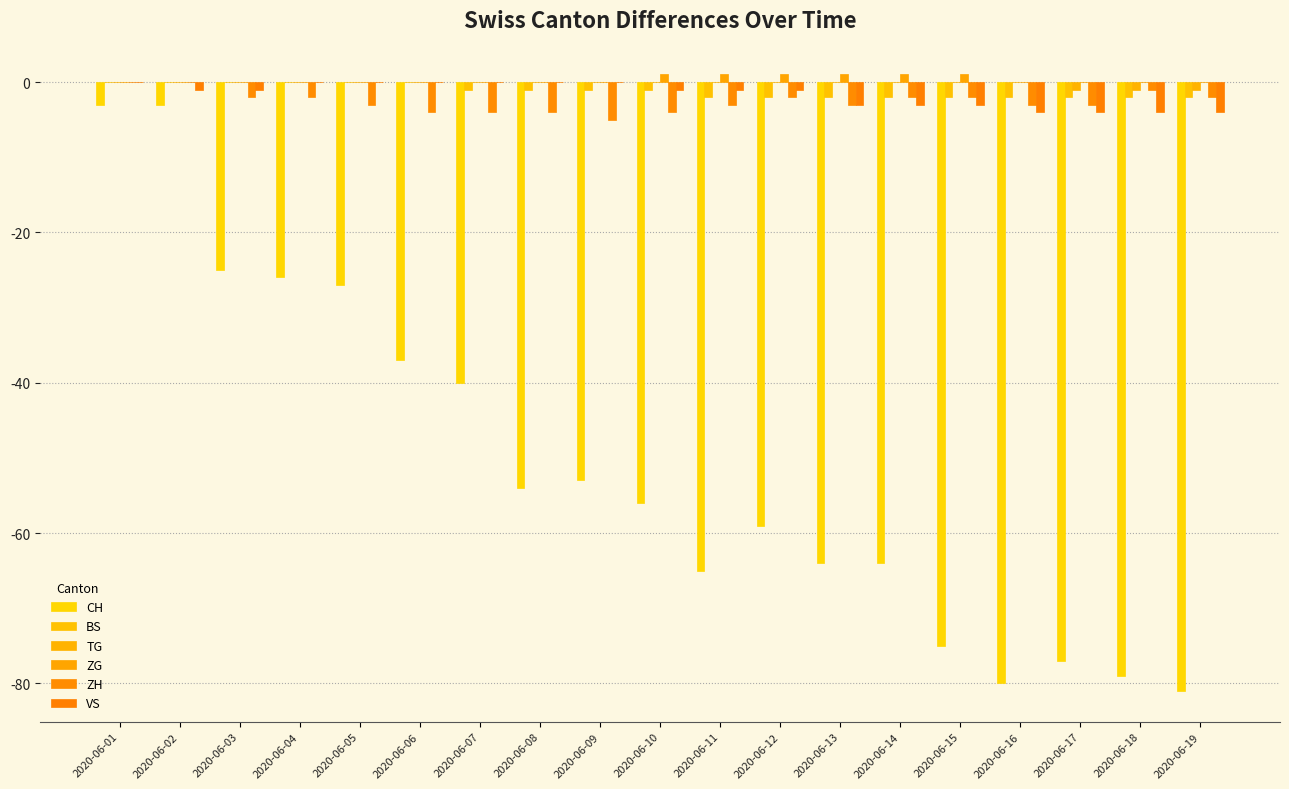

How many distinct data groups are displayed?

6